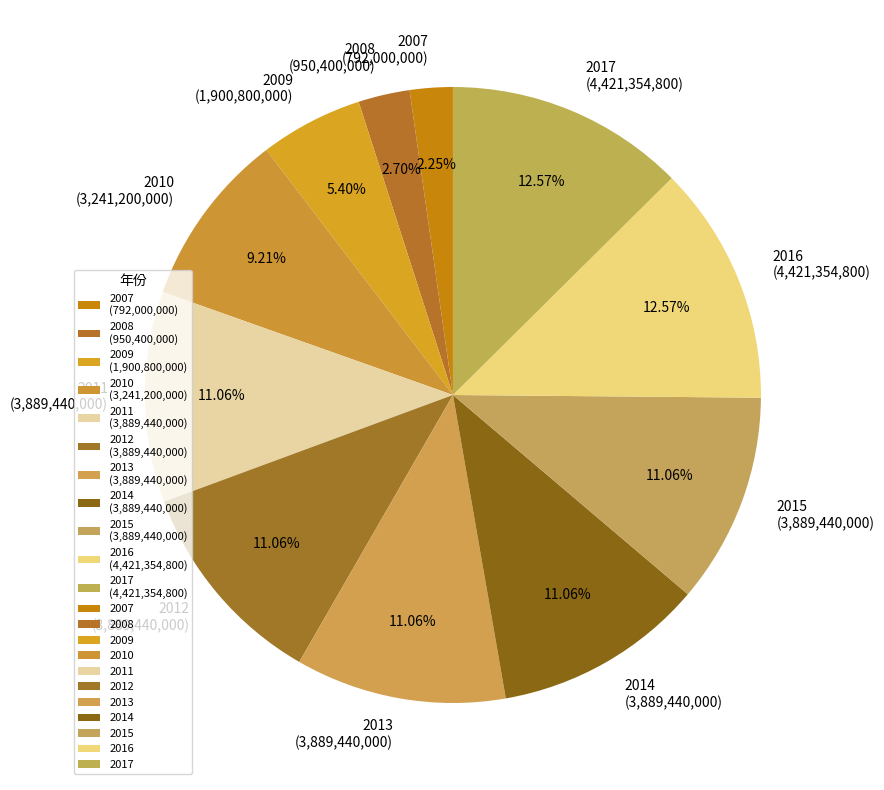

Does 2017 account for over 50% of the chart?

No